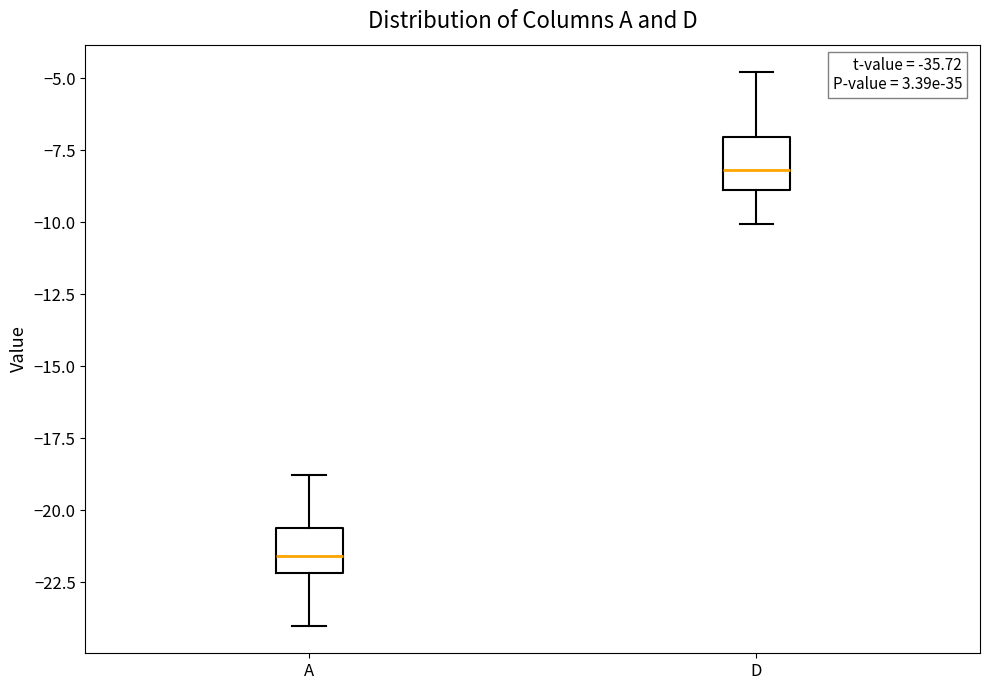

Where does the upper whisker of the box for D end on the y-axis? The values are not printed on the chart, so give them approximately, as read against the axis.

-5.0